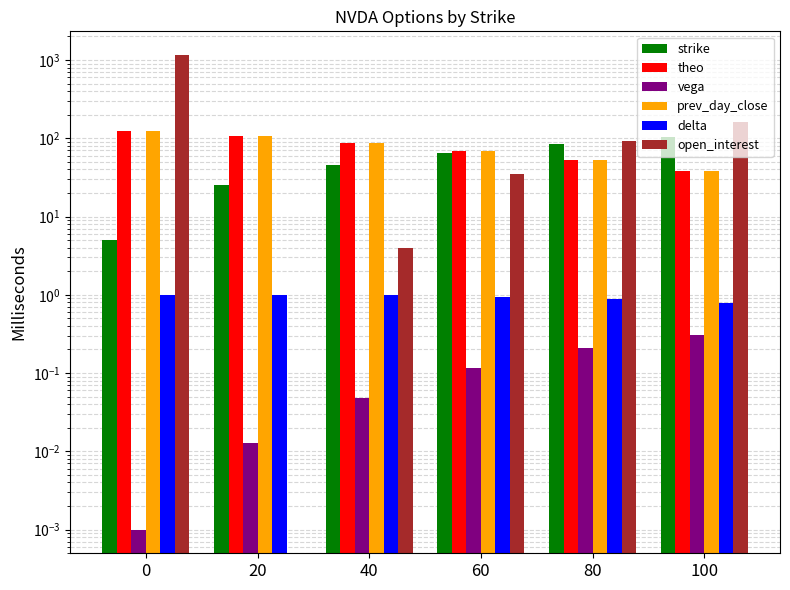

What is the sum of the strike values at 20 and 60?

90.0